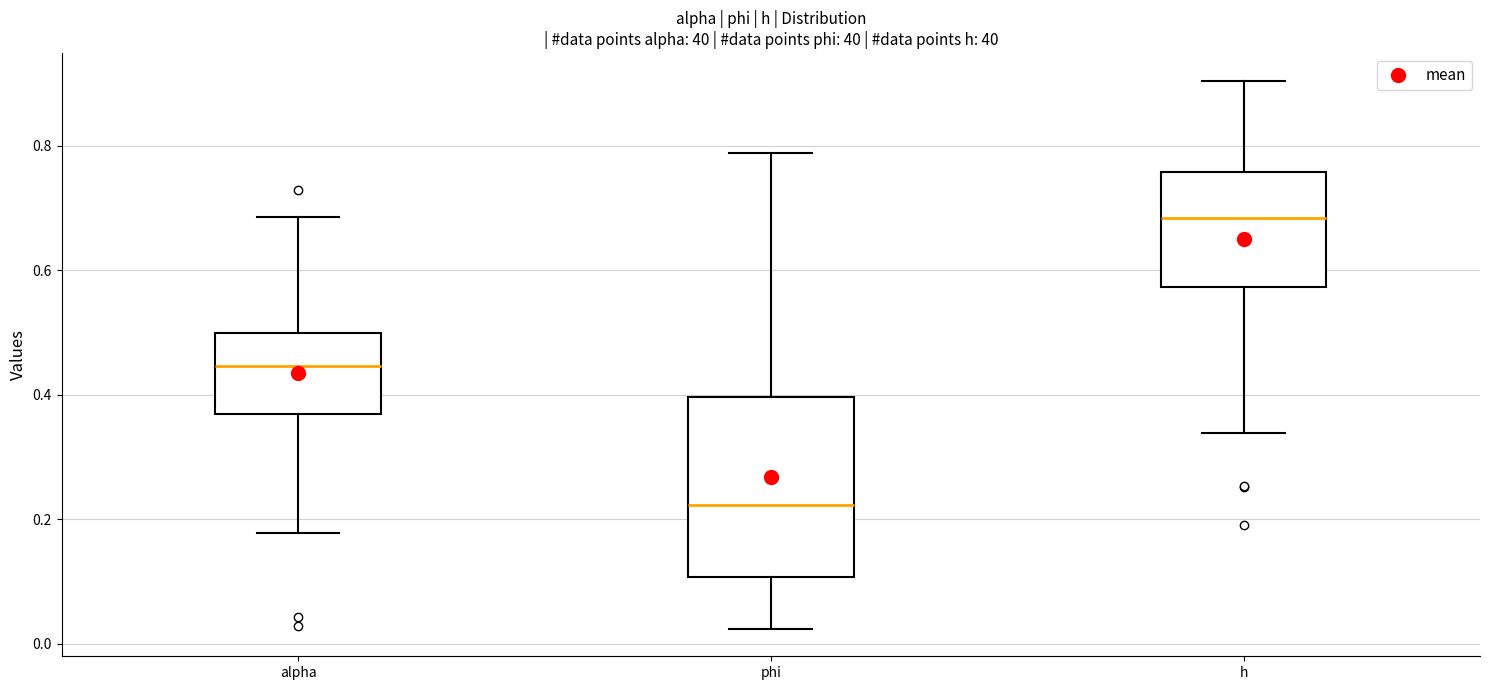

Reading left to right, read every box against the y-axis: the position of its median line, the range the box covers, and the ends of its whiskers. The values are not printed on the chart, so give them approximately, as read against the axis.

alpha: median 0.44, box 0.36 to 0.50, whiskers 0.18 to 0.68
phi: median 0.22, box 0.10 to 0.40, whiskers 0.02 to 0.78
h: median 0.68, box 0.58 to 0.76, whiskers 0.34 to 0.90